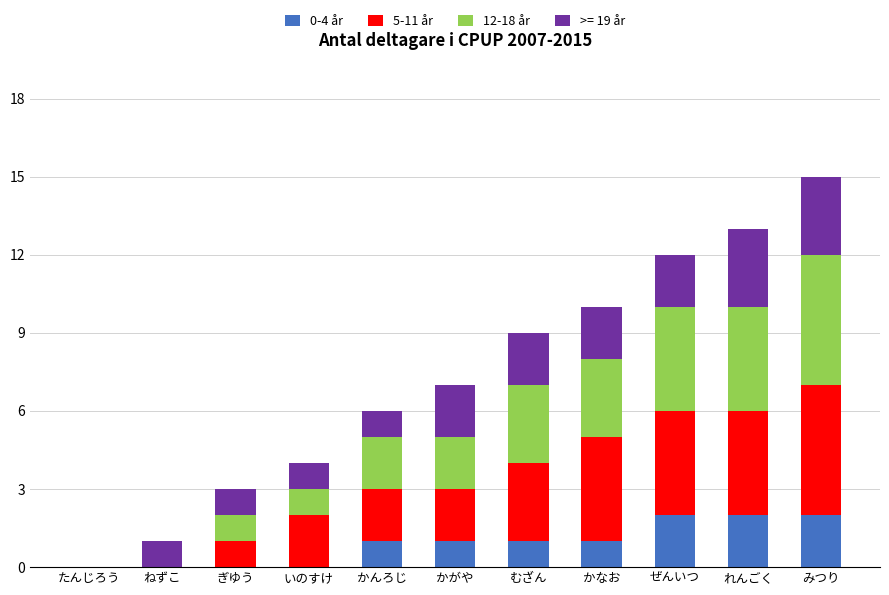

At which category is the sum across all series the highest?

みつり